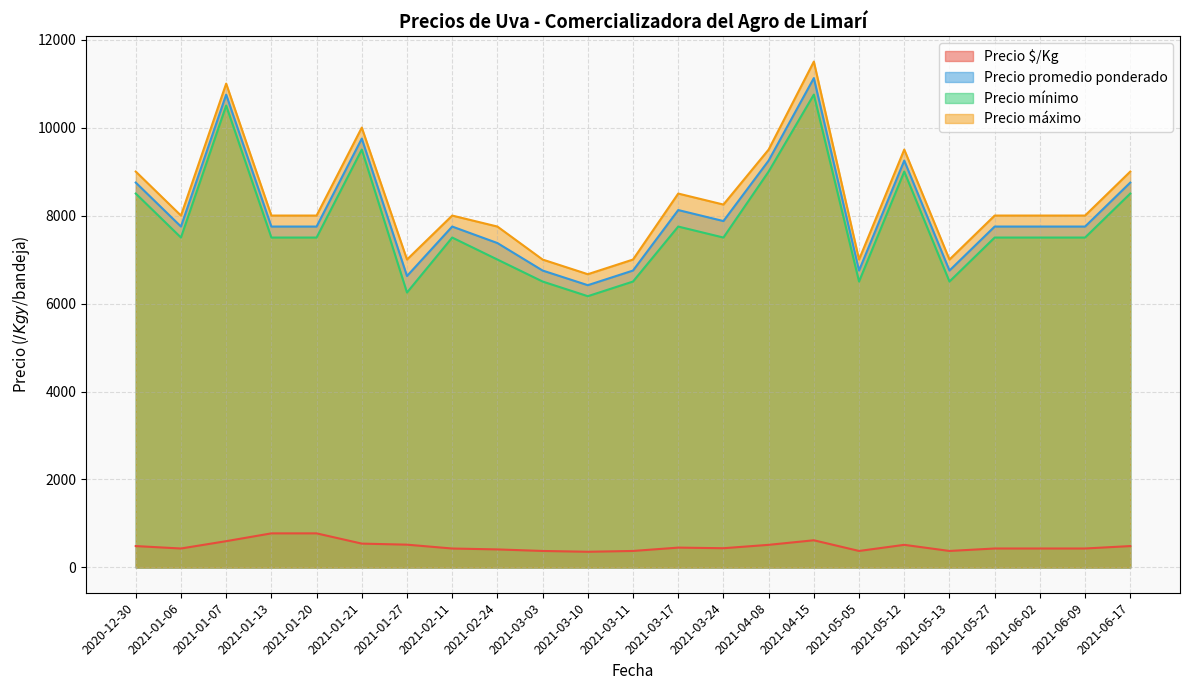

True or false: Precio mínimo has more than 1 interior local peaks.

True